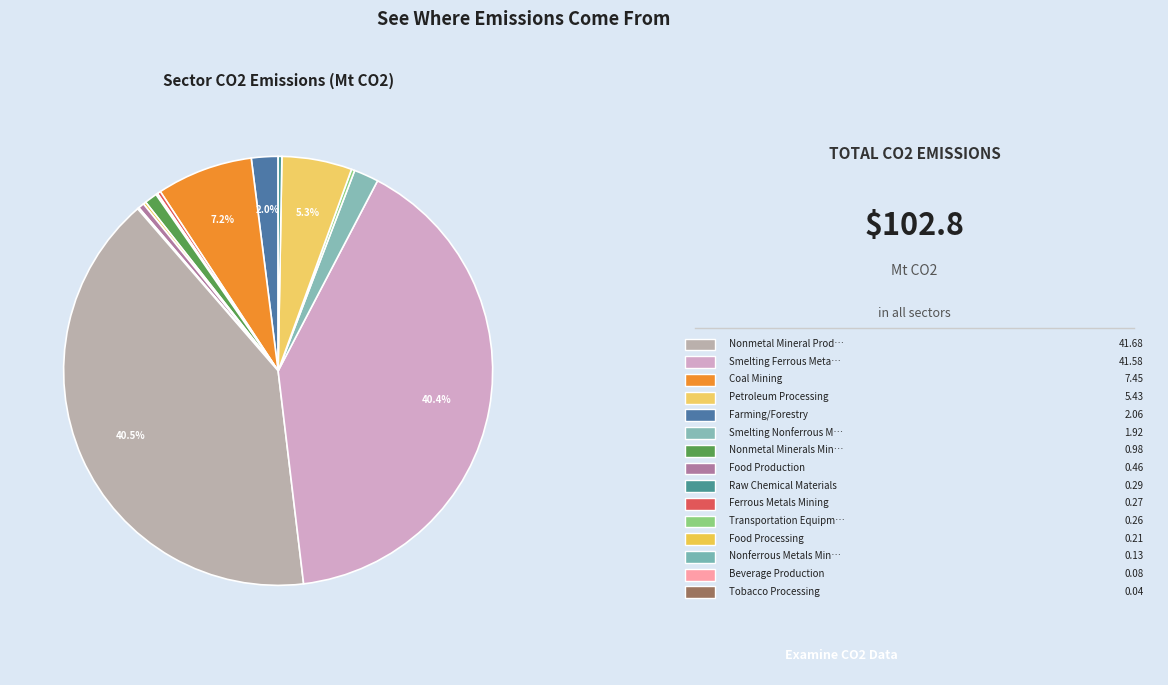

Does any single category account for the majority?

No